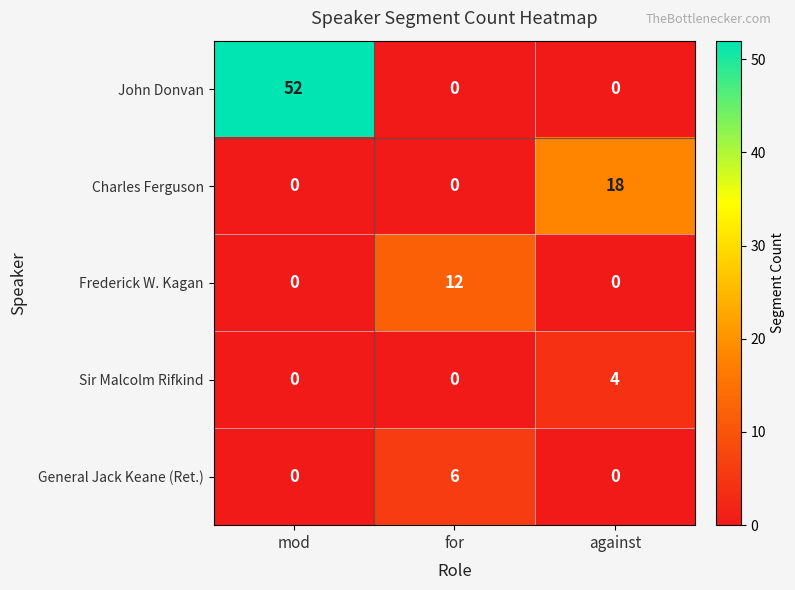

Rank the series by their maximum value, from highest to lowest.

John Donvan, Charles Ferguson, Frederick W. Kagan, General Jack Keane (Ret.), Sir Malcolm Rifkind